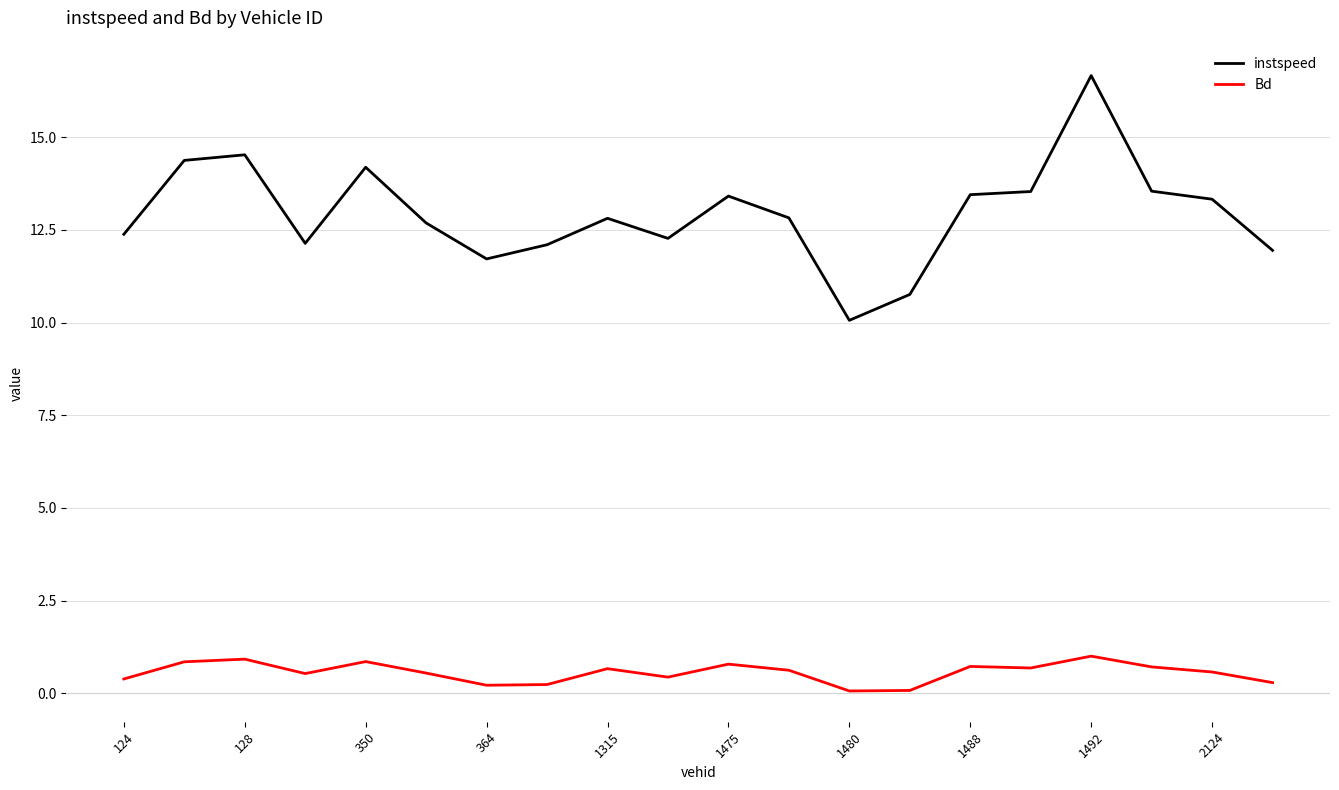

True or false: Bd and instspeed cross at least once.

False